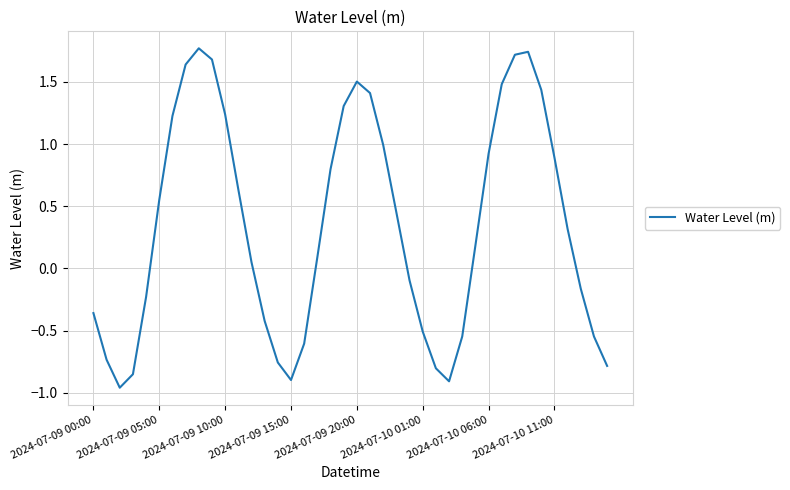

What is the greatest value displayed?

1.8